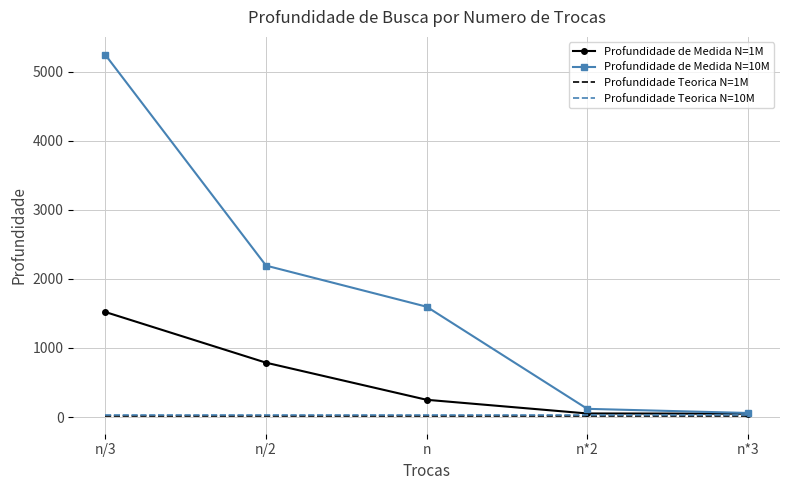

Is it true that Profundidade de Medida N=1M equals 250.0 at n?

True